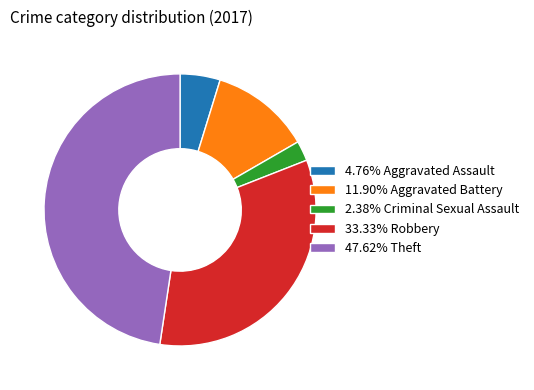

Is the sum of 11.90% Aggravated Battery and 4.76% Aggravated Assault greater than half?

No